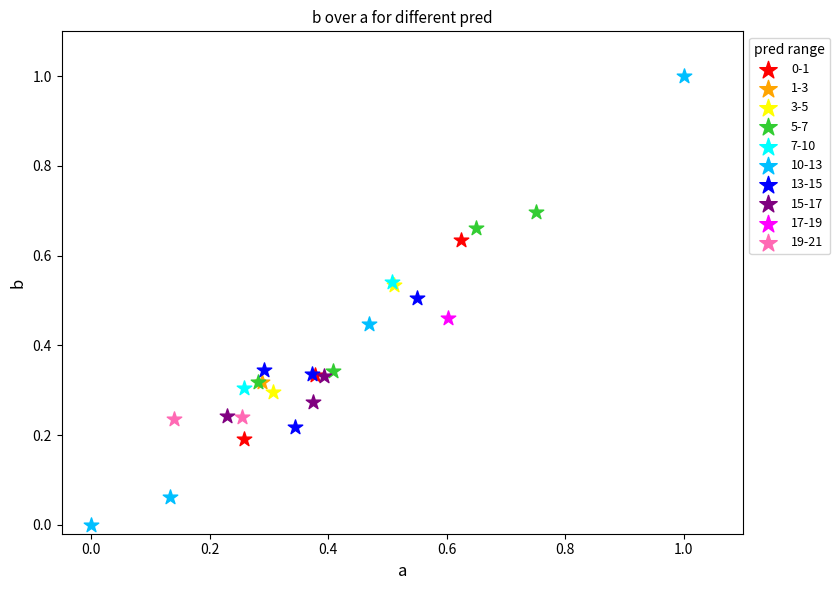

What are all the series names shown in the legend?

0-1, 1-3, 3-5, 5-7, 7-10, 10-13, 13-15, 15-17, 17-19, 19-21